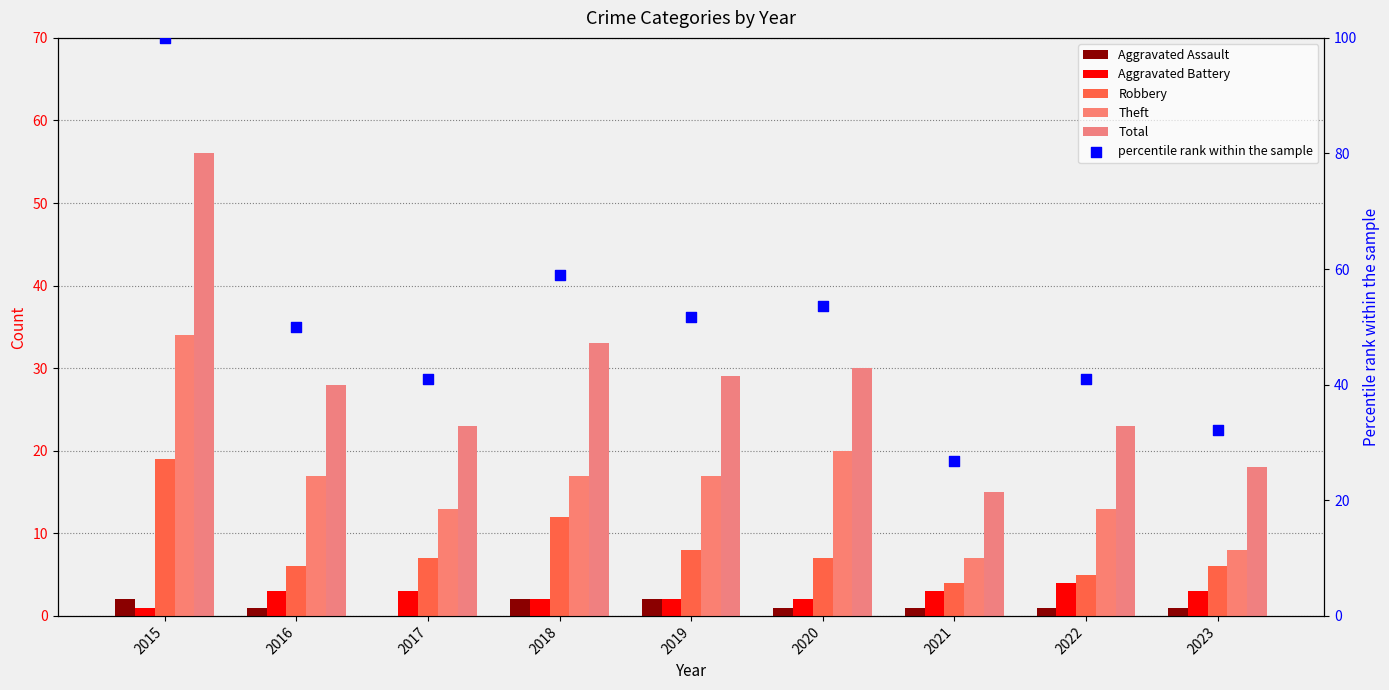

At which category is the sum across all series the highest?

2015